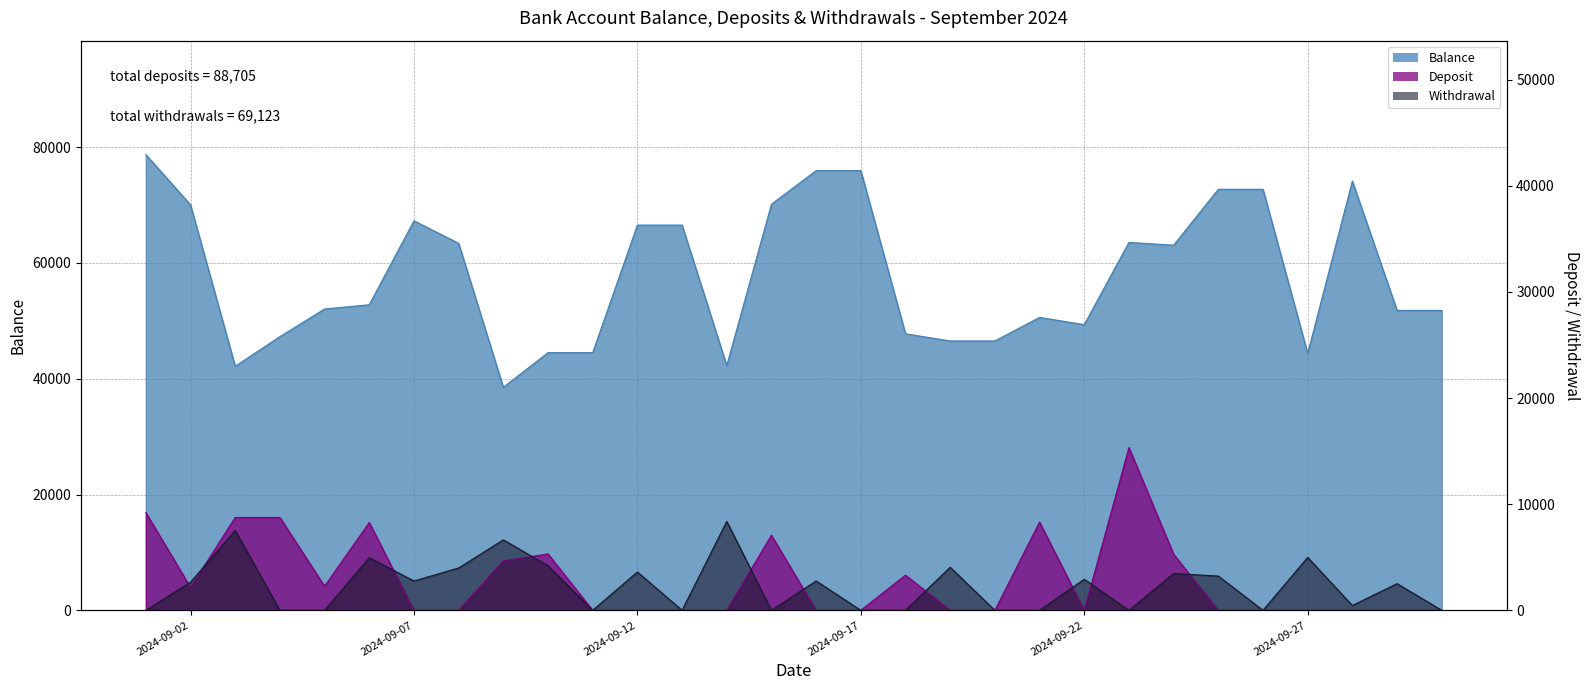

What are all the series names shown in the legend?

Balance, Deposit, Withdrawal